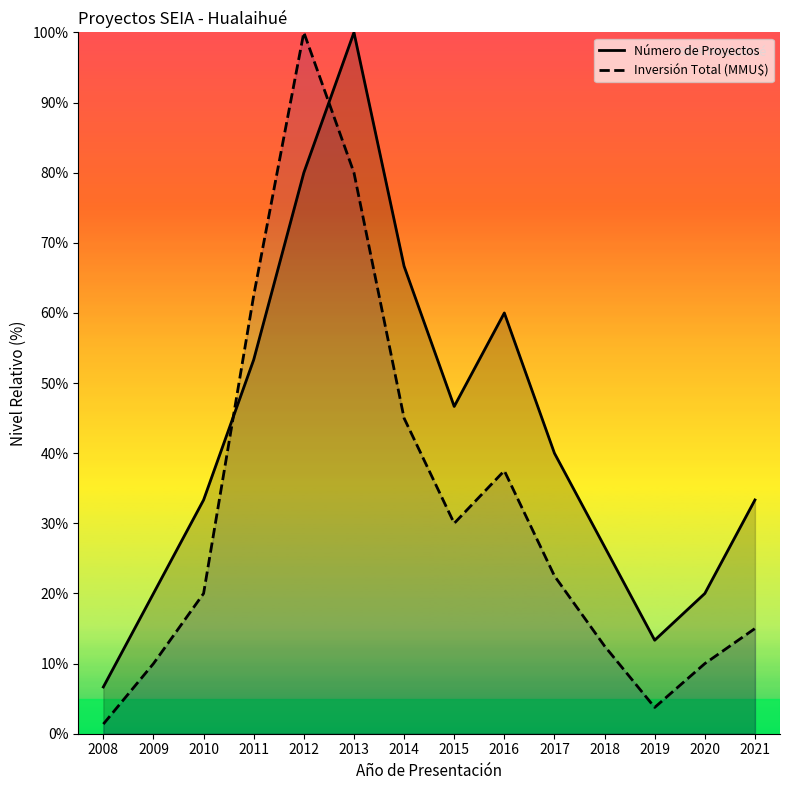

What is the value of the Número de Proyectos point at the 10th from the left?

40.0